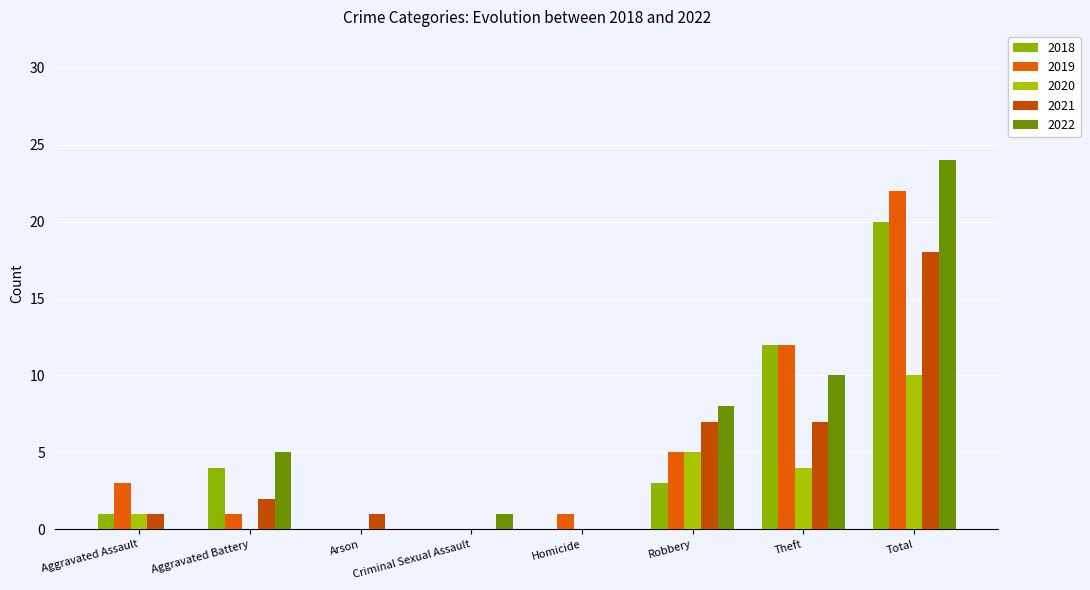

True or false: 2022 has a value of 5 at Aggravated Battery.

True